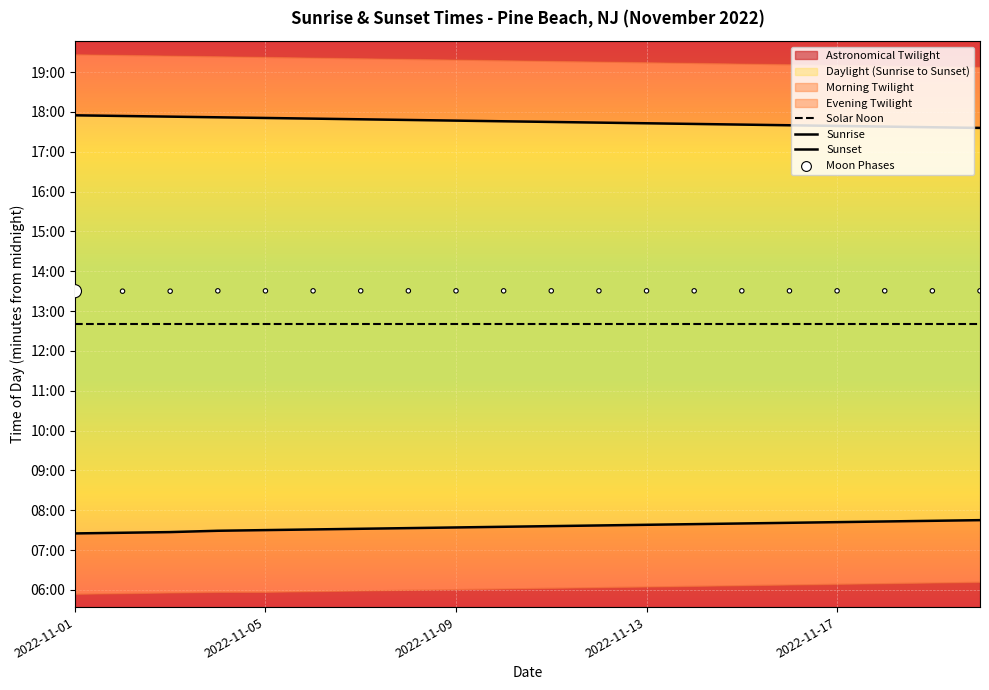

Which series contains the lowest Y value?

Sunrise